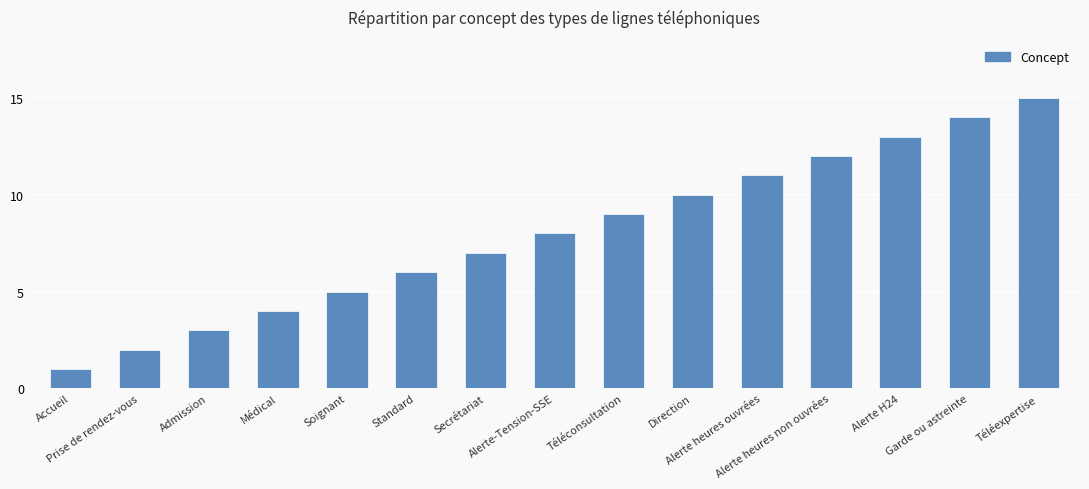

The chart shows a value of 9 at Téléconsultation. True or false?

True